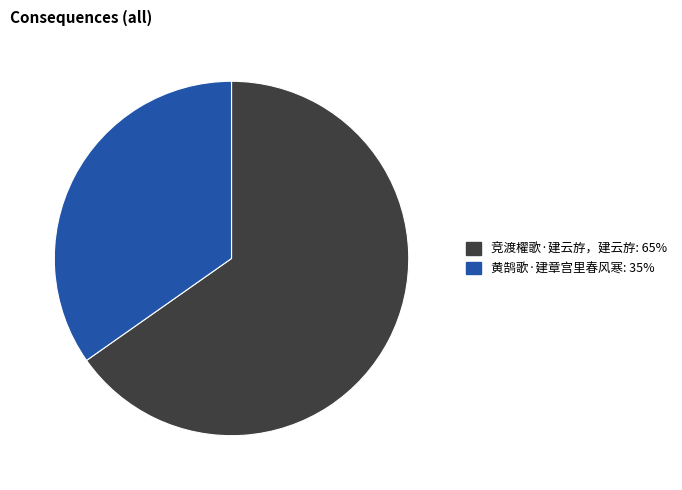

Which category has the biggest portion of the pie?

竞渡櫂歌·建云斿，建云斿